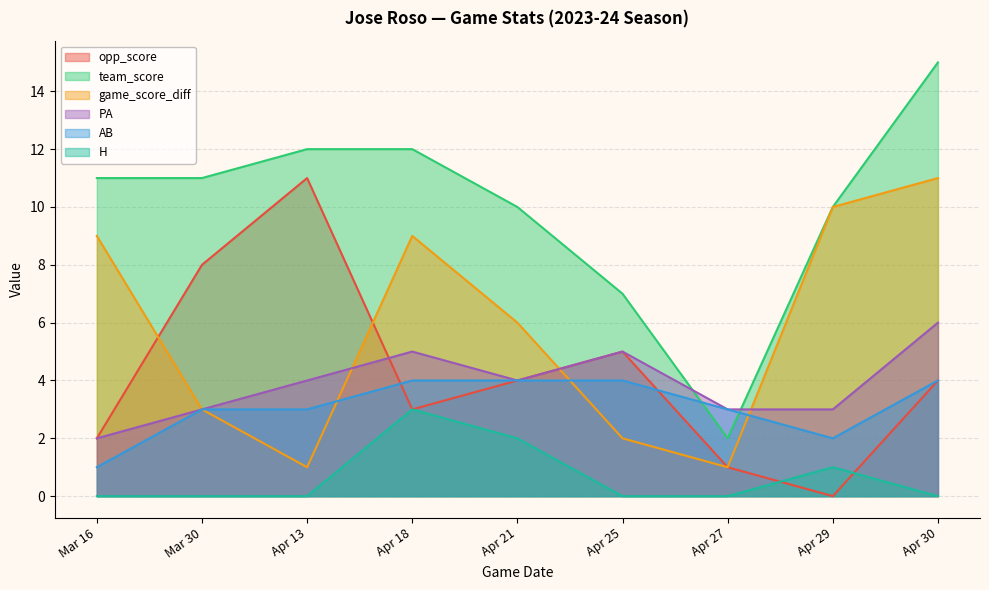

At Mar 30, list the series in order from largest to smallest.

team_score, opp_score, game_score_diff, PA, AB, H